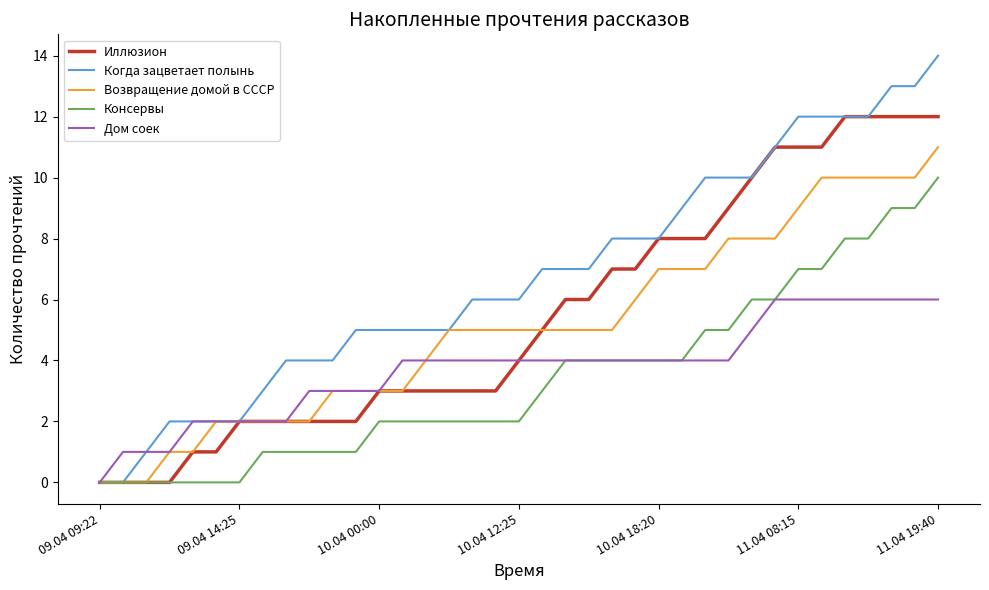

What is the highest value of the Иллюзион series?

12